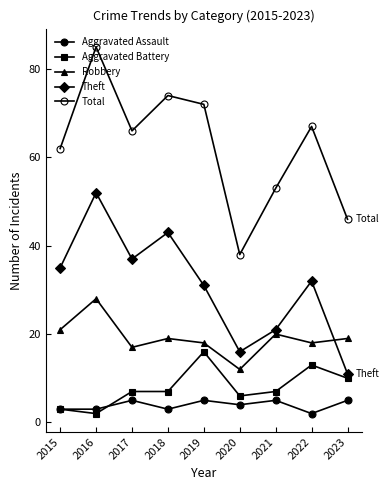

What is the value of the Theft point at the 4th from the left?

43